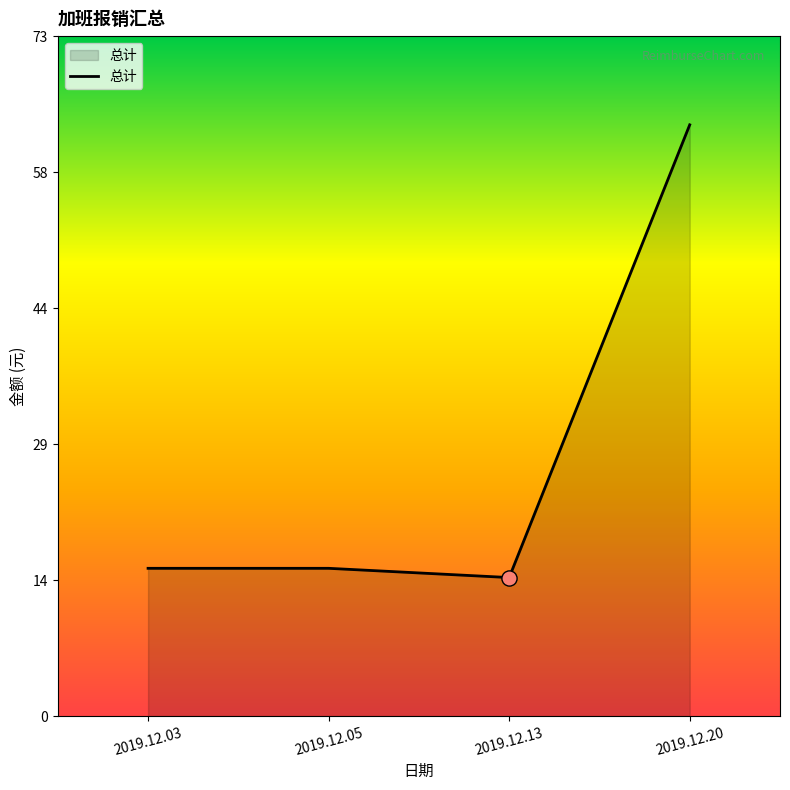

Which has a higher value, 2019.12.20 or 2019.12.03?

2019.12.20